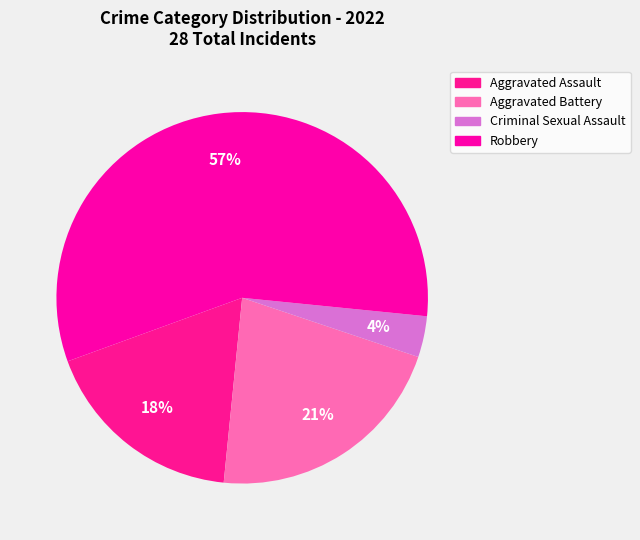

What portion of the pie excludes Aggravated Assault?

82.1%